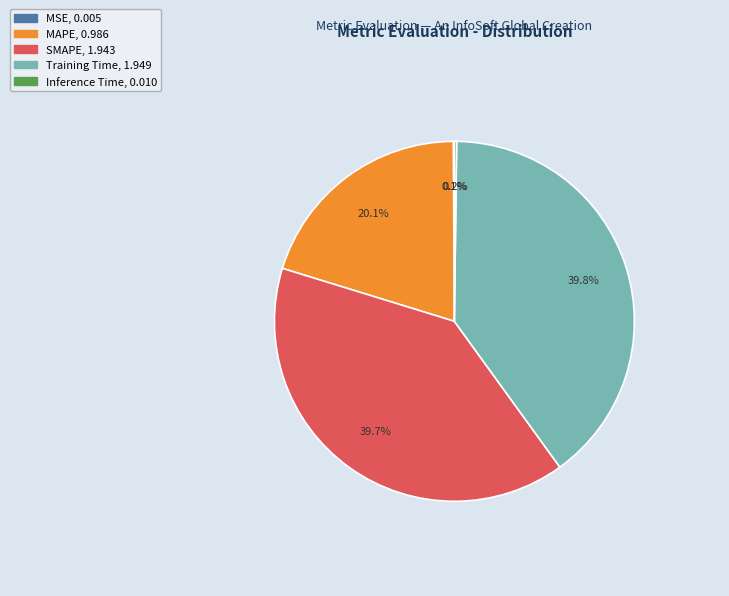

To the nearest percent, what portion does MAPE represent?

20%